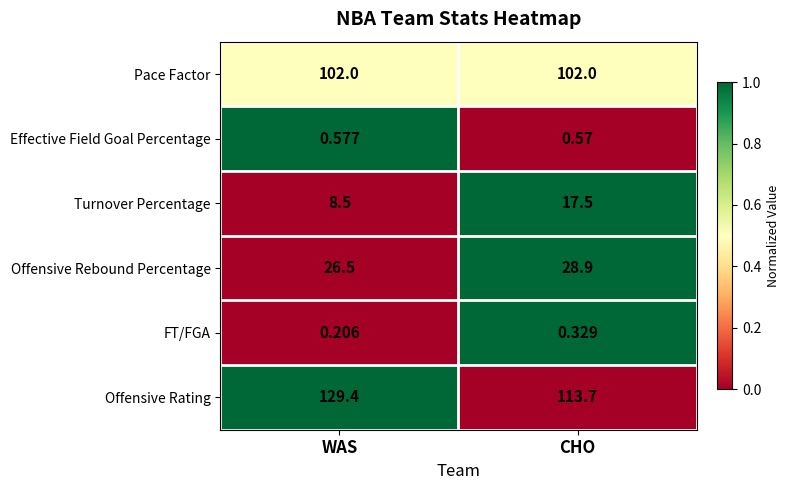

At which label is Effective Field Goal Percentage closest to 0?

CHO